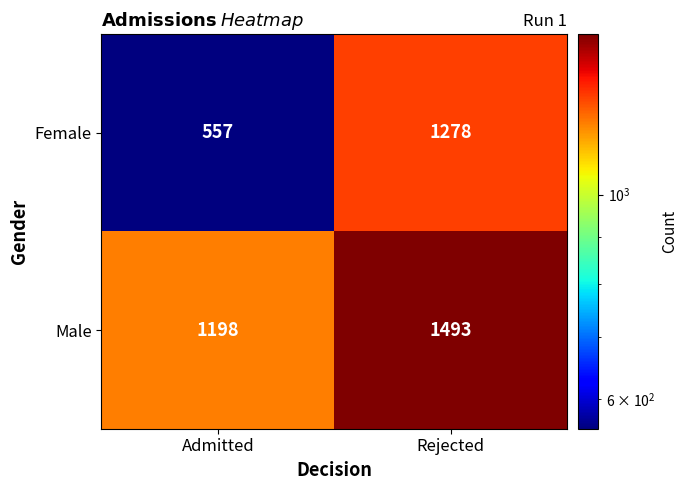

At which label is Male closest to 1345?

Admitted